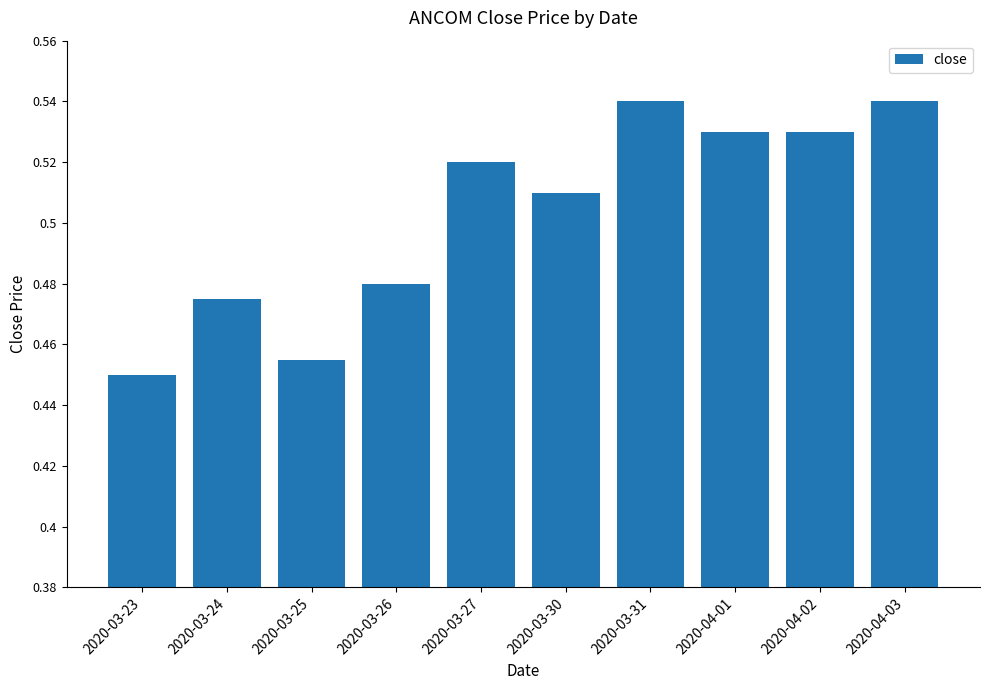

The chart shows a value of 0.2 at 2020-03-24. True or false?

False